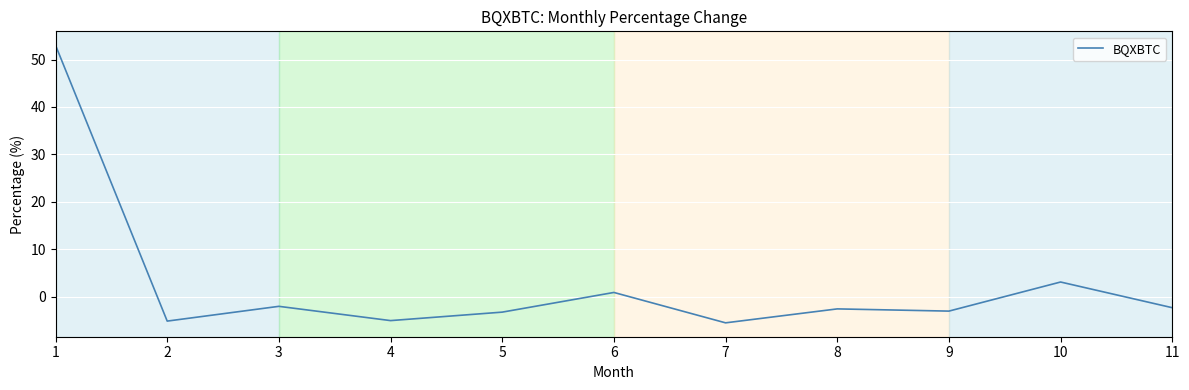

Which has a higher value, 4 or 9?

9